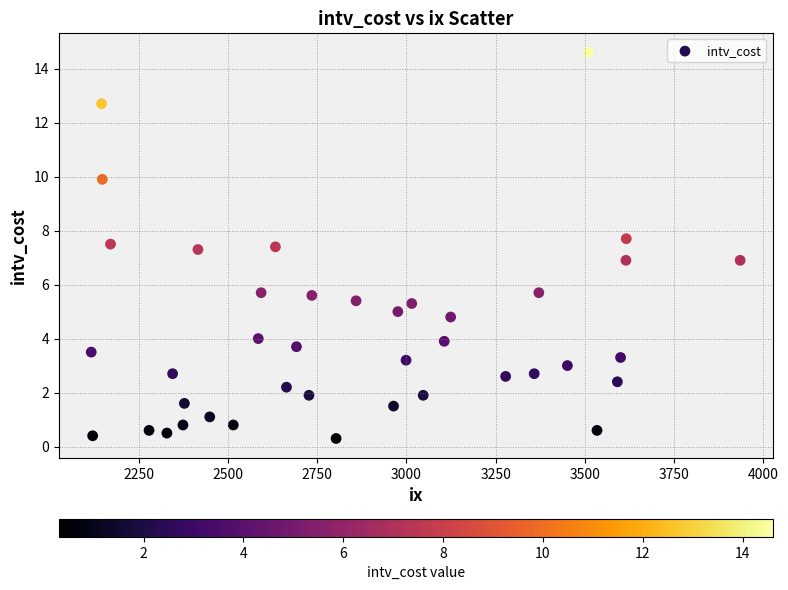

What is the range of Y values (max minus min)?

14.3